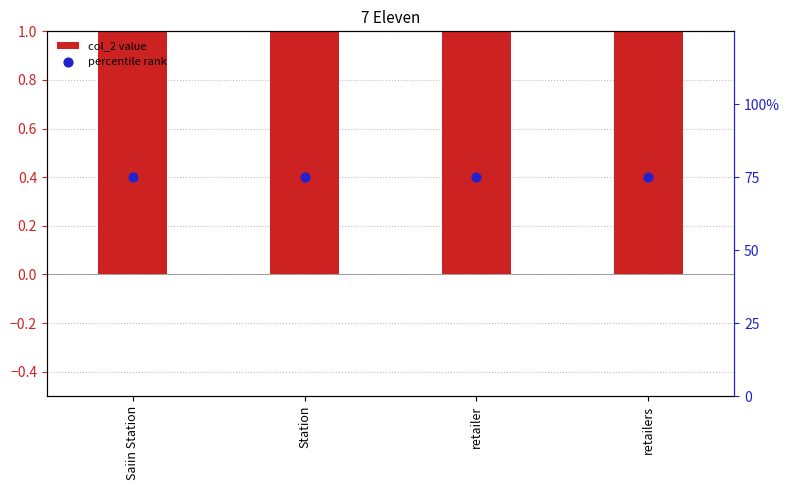

Which series reaches the minimum Y coordinate?

col_2 value